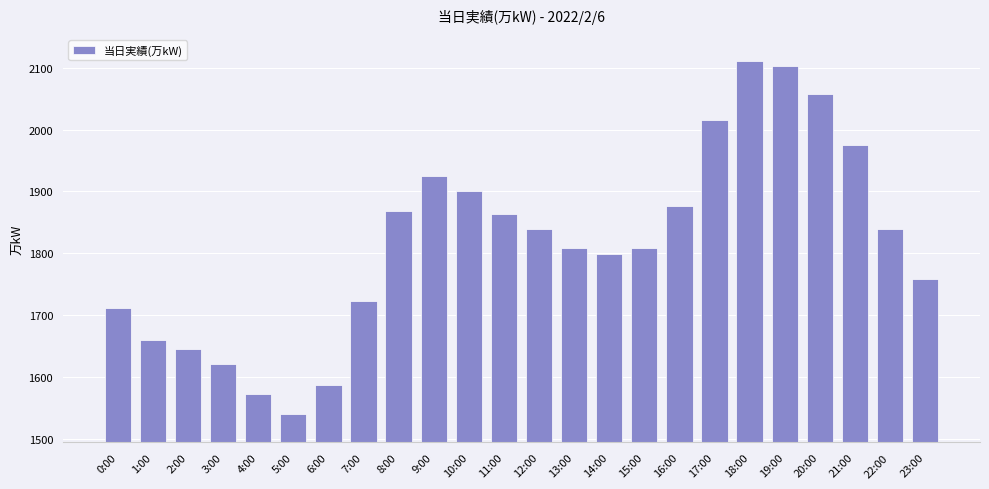

What is the approximate value at 23:00?

1759